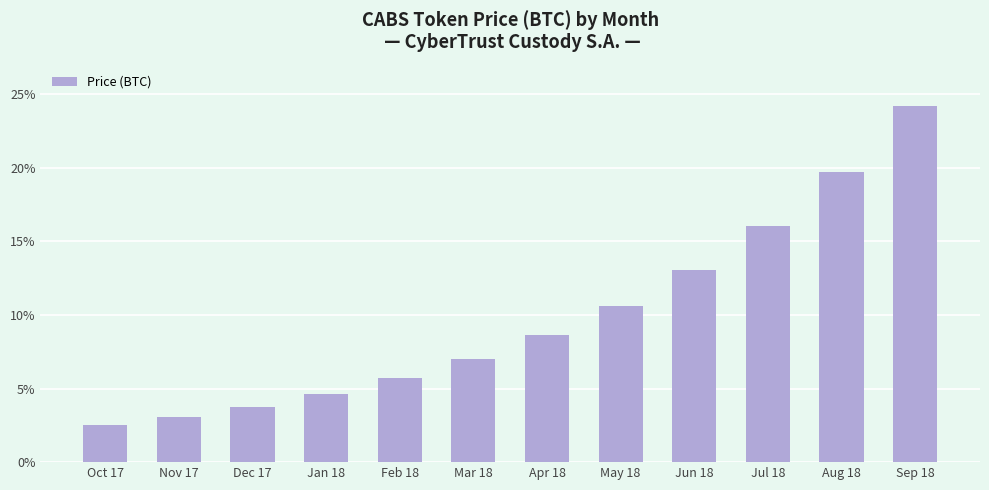

Reading left to right, list all the values displayed in this chart.

0.0	0.0	0.0	0.0	0.1	0.1	0.1	0.1	0.1	0.2	0.2	0.2